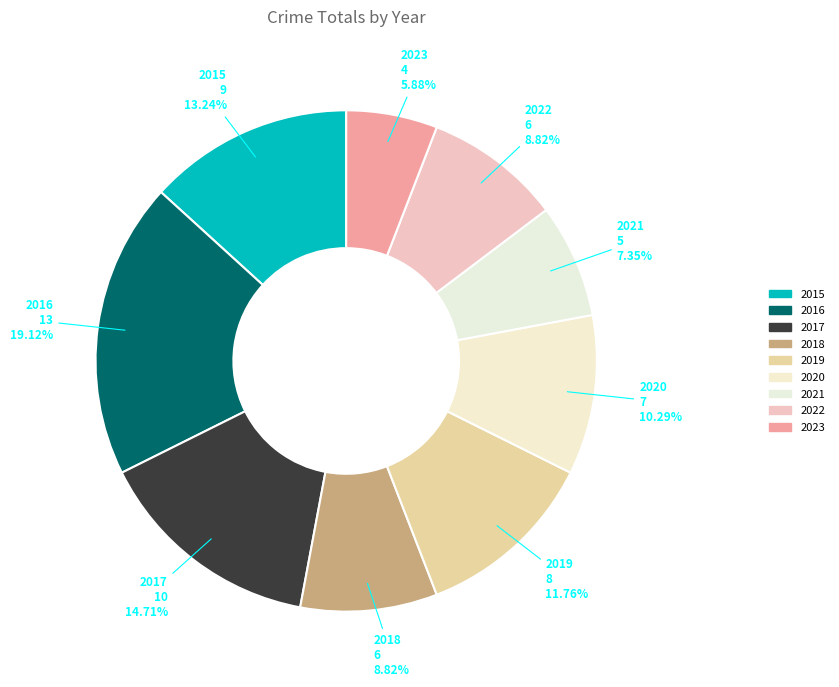

Does 2023 represent more than half of the total?

No